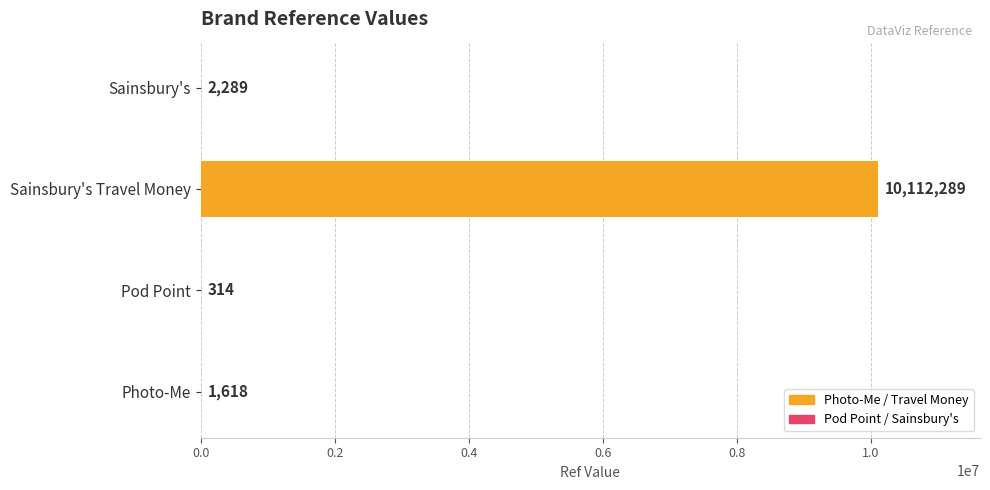

The chart shows a value of 10112289 at Sainsbury's Travel Money. True or false?

True